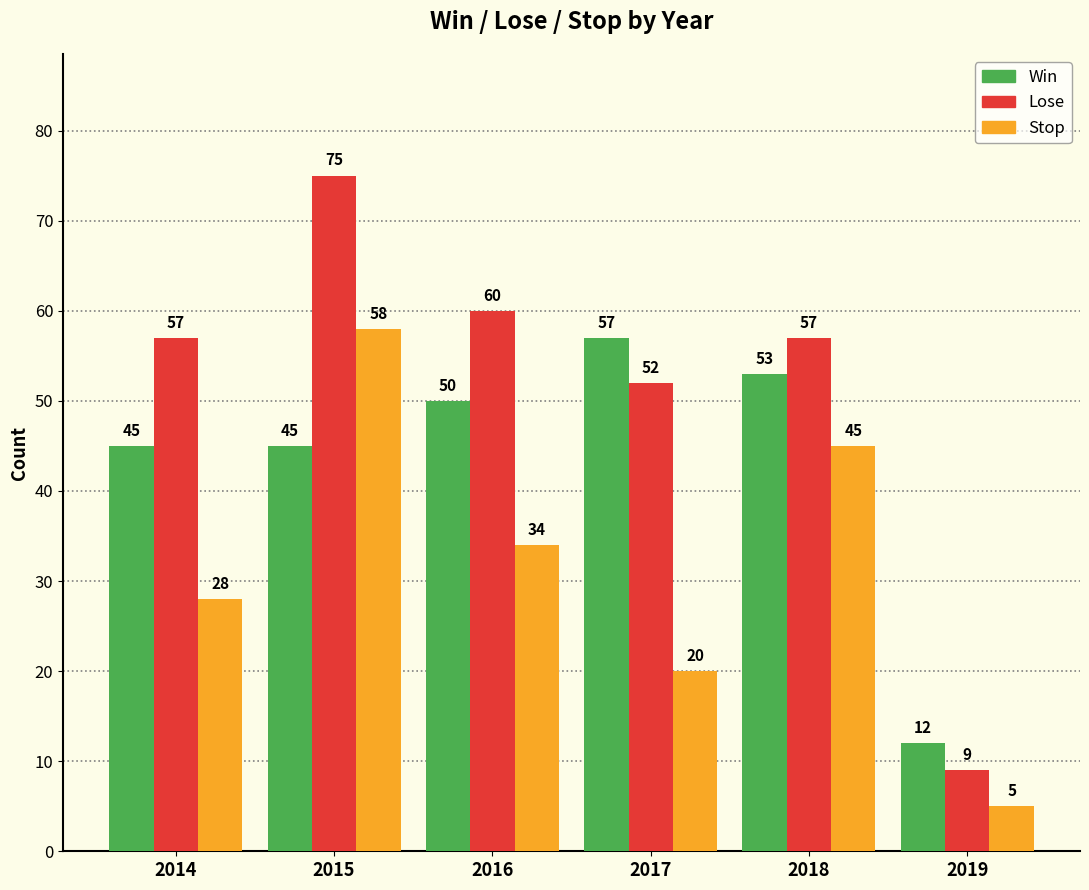

At how many categories does at least one series exceed 59?

2